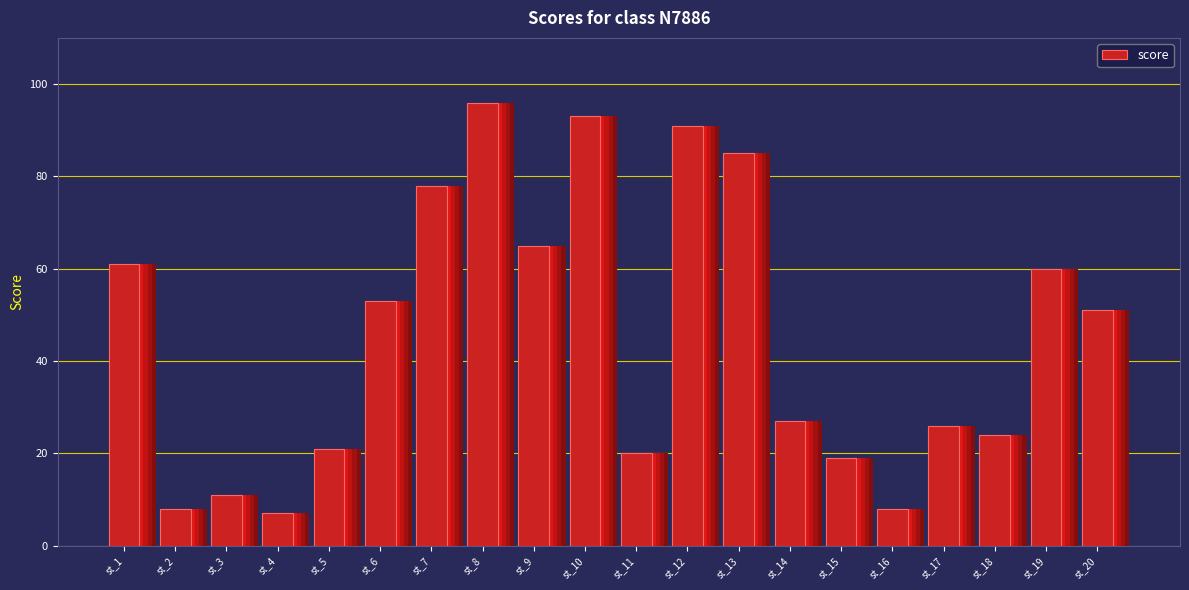

What is the maximum value shown in the chart?

96